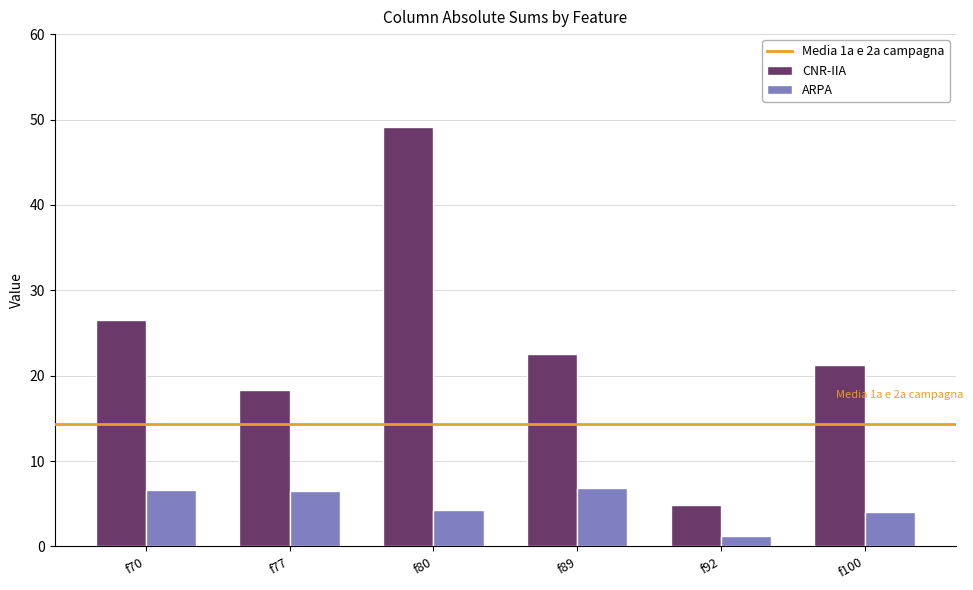

What is the difference between the second highest and second lowest values in the ARPA series?

2.5